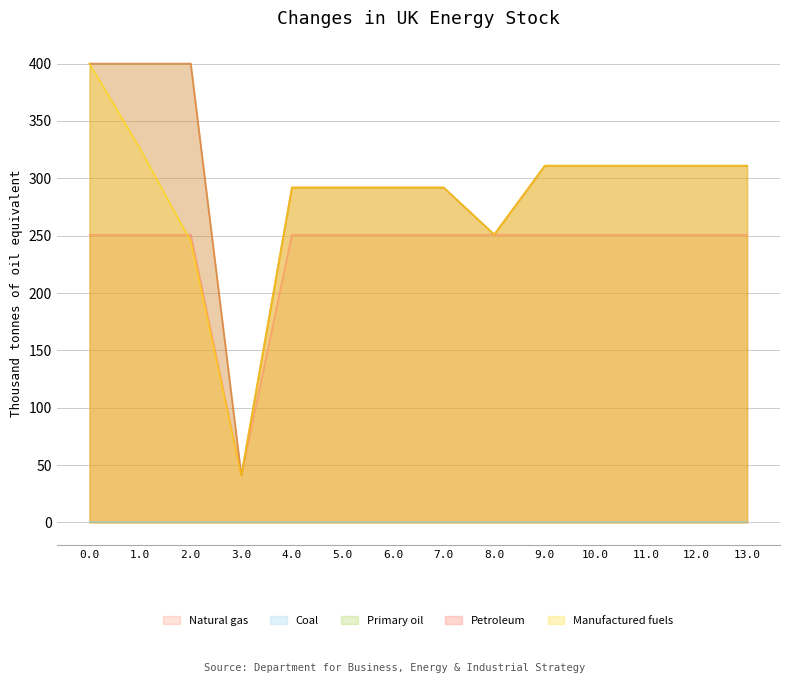

Count the number of categories in the chart.

14